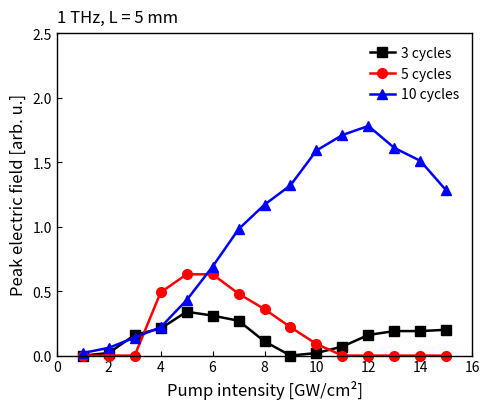

What is the average value of the 10 cycles series?

1.0